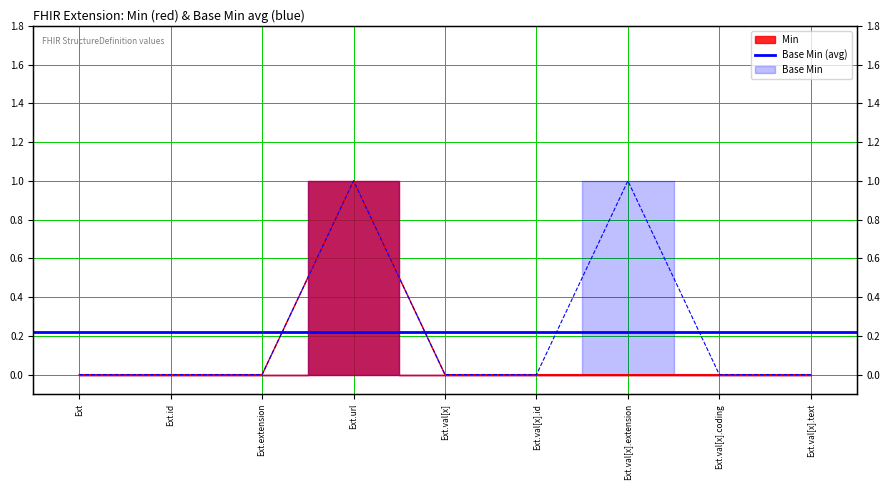

Reading left to right, list all the values displayed in this chart.

Min: 0	0	0	1	0	0	0	0	0
Base Min: 0	0	0	1	0	0	1	0	0